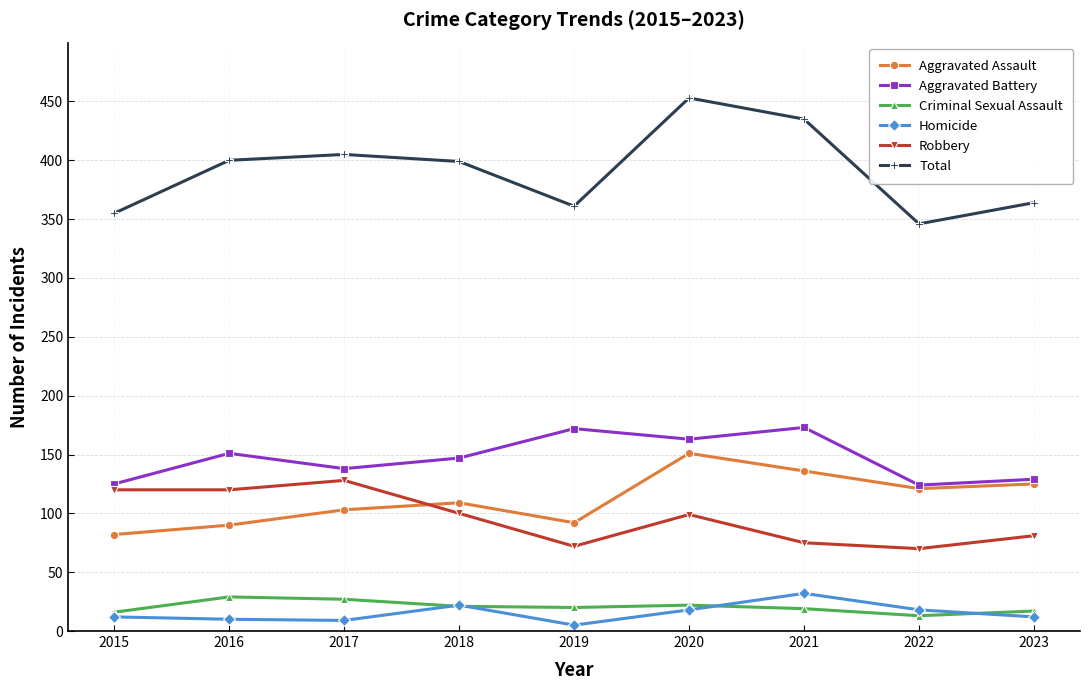

What is the difference between the Homicide values at 2018 and 2017?

13